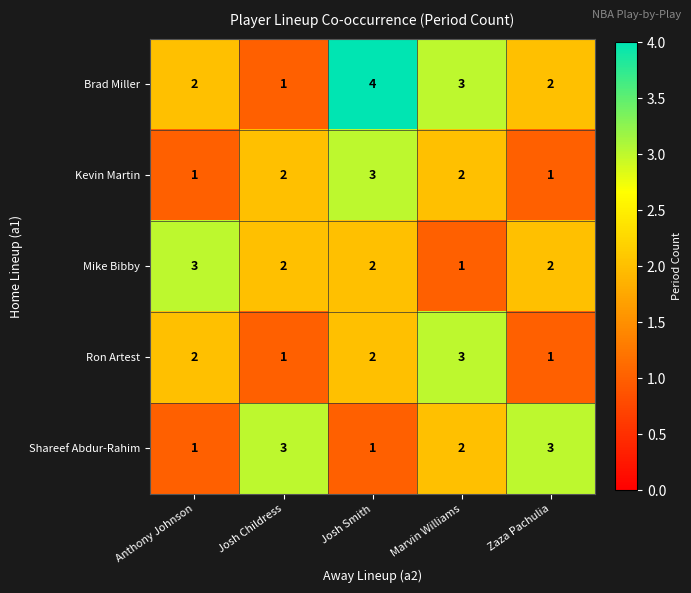

Reading left to right, transcribe all the data shown in this chart.

Brad Miller: Anthony Johnson=2	Josh Childress=1	Josh Smith=4	Marvin Williams=3	Zaza Pachulia=2
Kevin Martin: Anthony Johnson=1	Josh Childress=2	Josh Smith=3	Marvin Williams=2	Zaza Pachulia=1
Mike Bibby: Anthony Johnson=3	Josh Childress=2	Josh Smith=2	Marvin Williams=1	Zaza Pachulia=2
Ron Artest: Anthony Johnson=2	Josh Childress=1	Josh Smith=2	Marvin Williams=3	Zaza Pachulia=1
Shareef Abdur-Rahim: Anthony Johnson=1	Josh Childress=3	Josh Smith=1	Marvin Williams=2	Zaza Pachulia=3